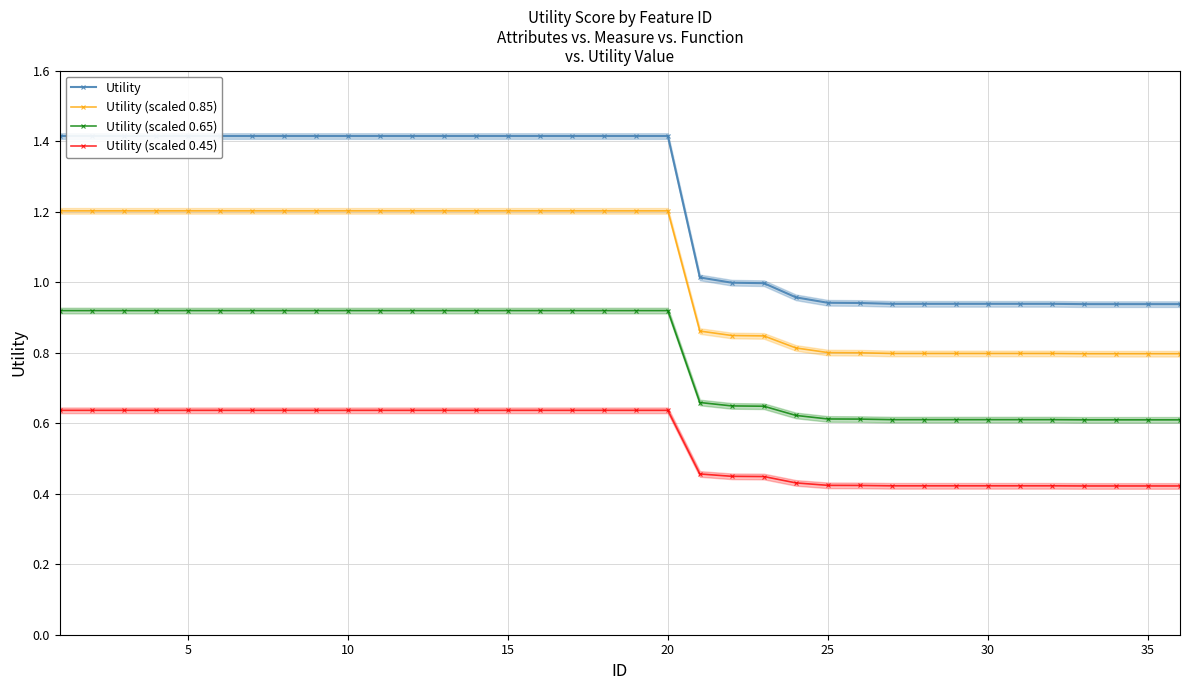

What is the spread (max minus min) of values at 20?

0.8